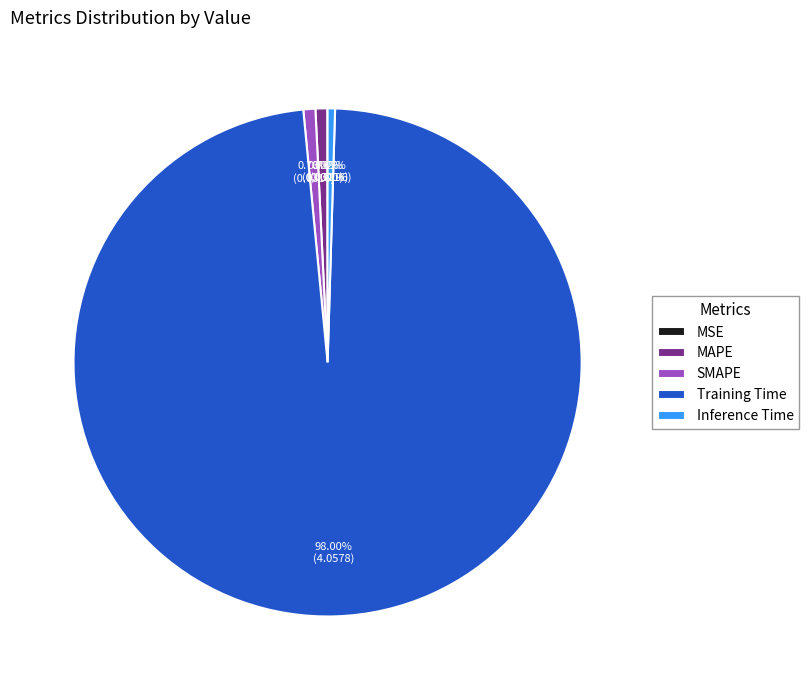

Which category has the biggest portion of the pie?

Training Time